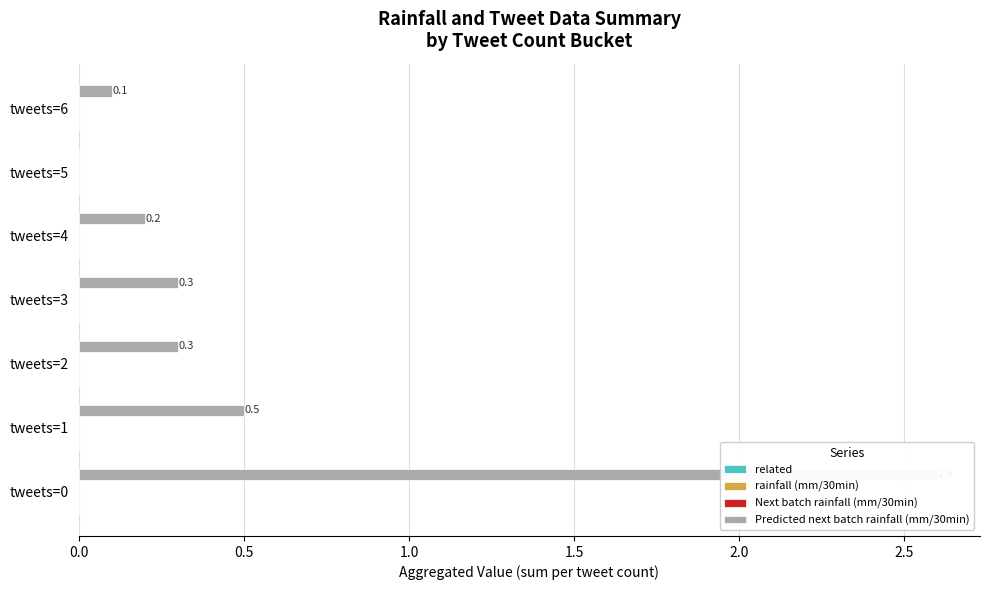

At 0.0, list the series in order from smallest to largest.

related, rainfall (mm/30min), Next batch rainfall (mm/30min), Predicted next batch rainfall (mm/30min)